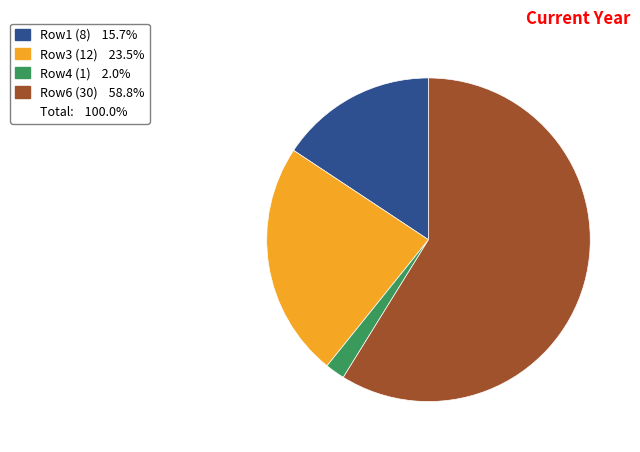

Is there any slice that represents more than half of the pie?

Yes